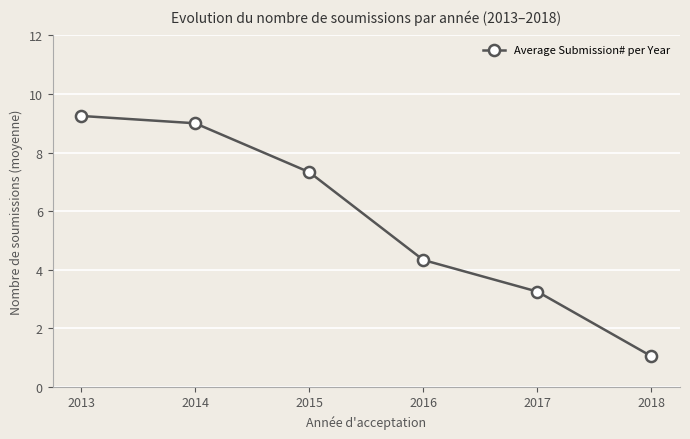

What is the sum of the values at 2018 and 2016?

5.4